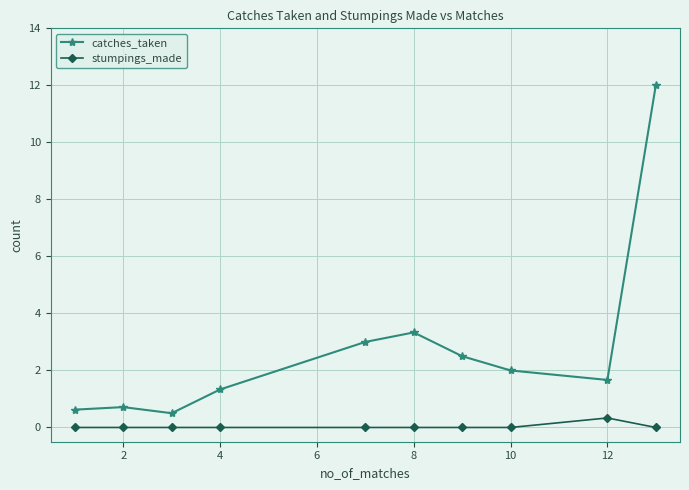

What is the maximum value shown in the chart?

12.0